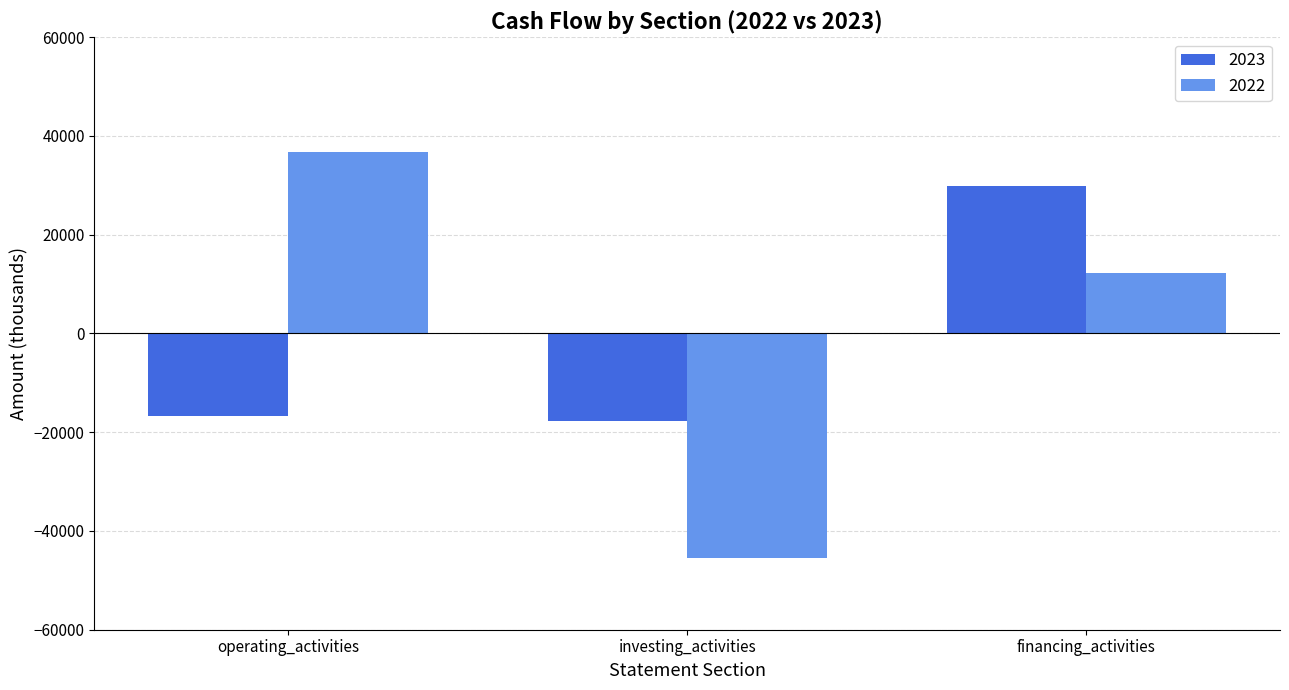

The 2022 series shows 23090 at operating_activities. True or false?

False